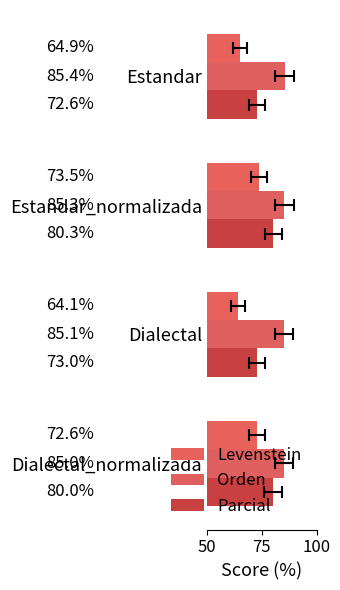

What is the minimum value for Levenstein?

64.1